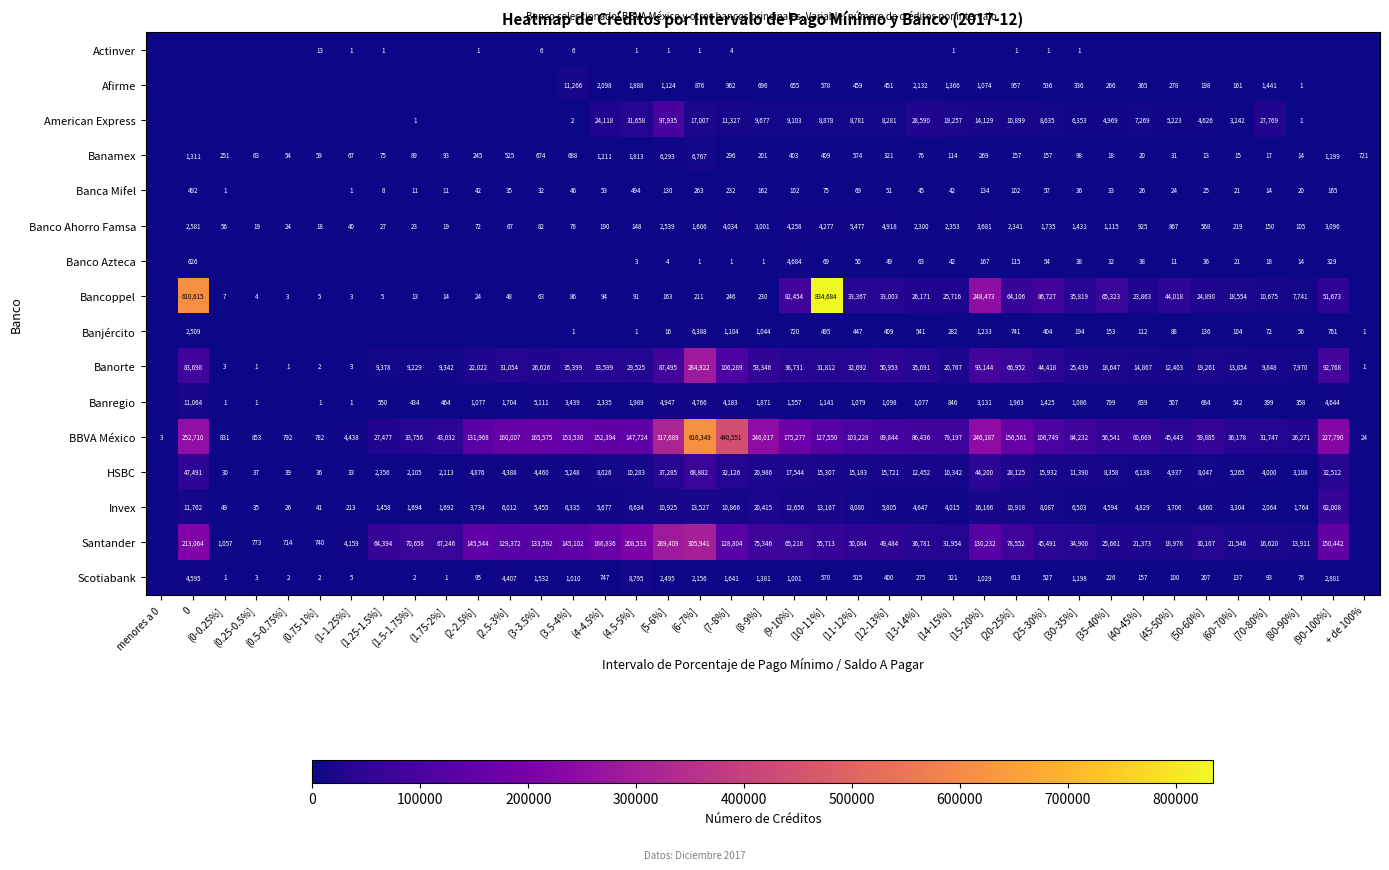

What is the total value across all series at (25-30%]?

320935